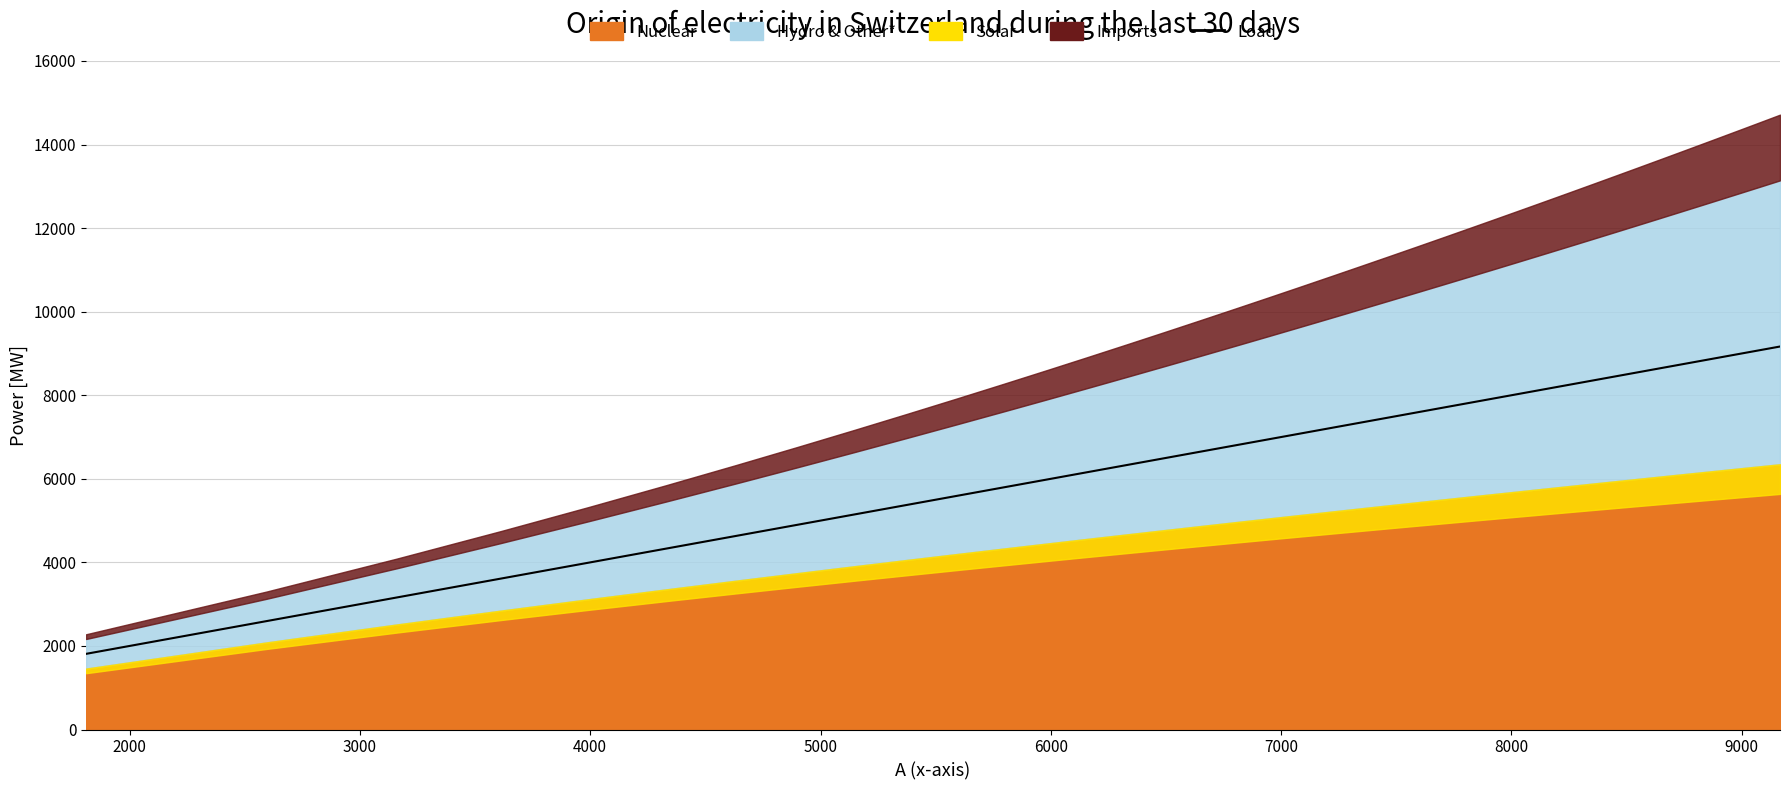

Reading right to left, transcribe all the data shown in this chart.

9165.9	9082.5	8997.5	8910.9	8822.5	8732.4	8640.4	8546.5	8450.4	8352.2	8251.7	8148.8	8043.3	7935.0	7823.9	7709.6	7592.0	7470.9	7345.9	7216.8	7083.2	6944.8	6801.2	6651.7	6495.8	6332.9	6162.2	5982.6	5792.9	5591.9	5377.6	5147.8	4899.6	4628.9	4330.2	3995.5	3612.2	3159.1	2594.5	1810.8